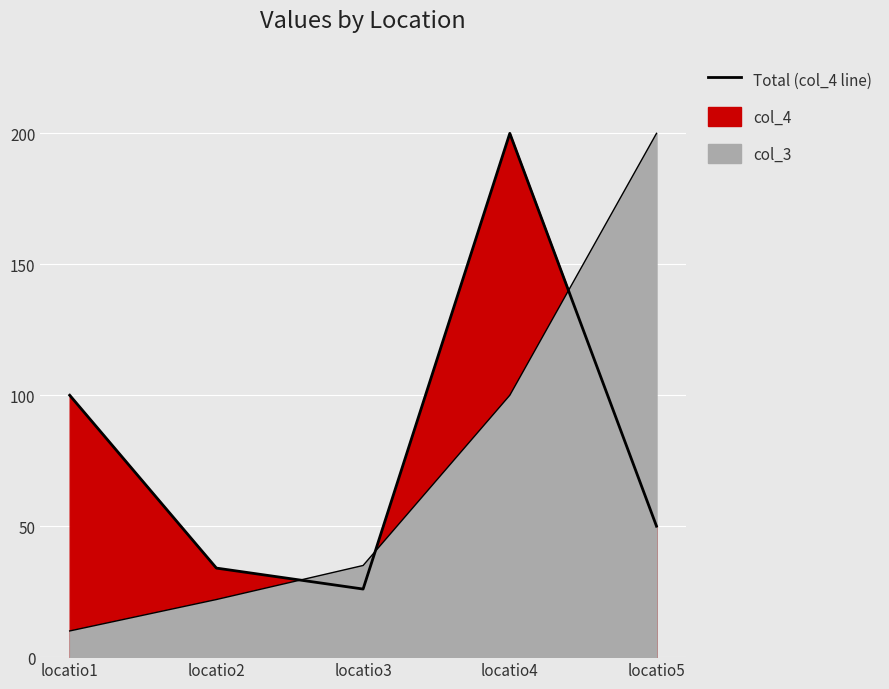

Where do col_4 and col_3 first cross each other?

locatio2 and locatio3